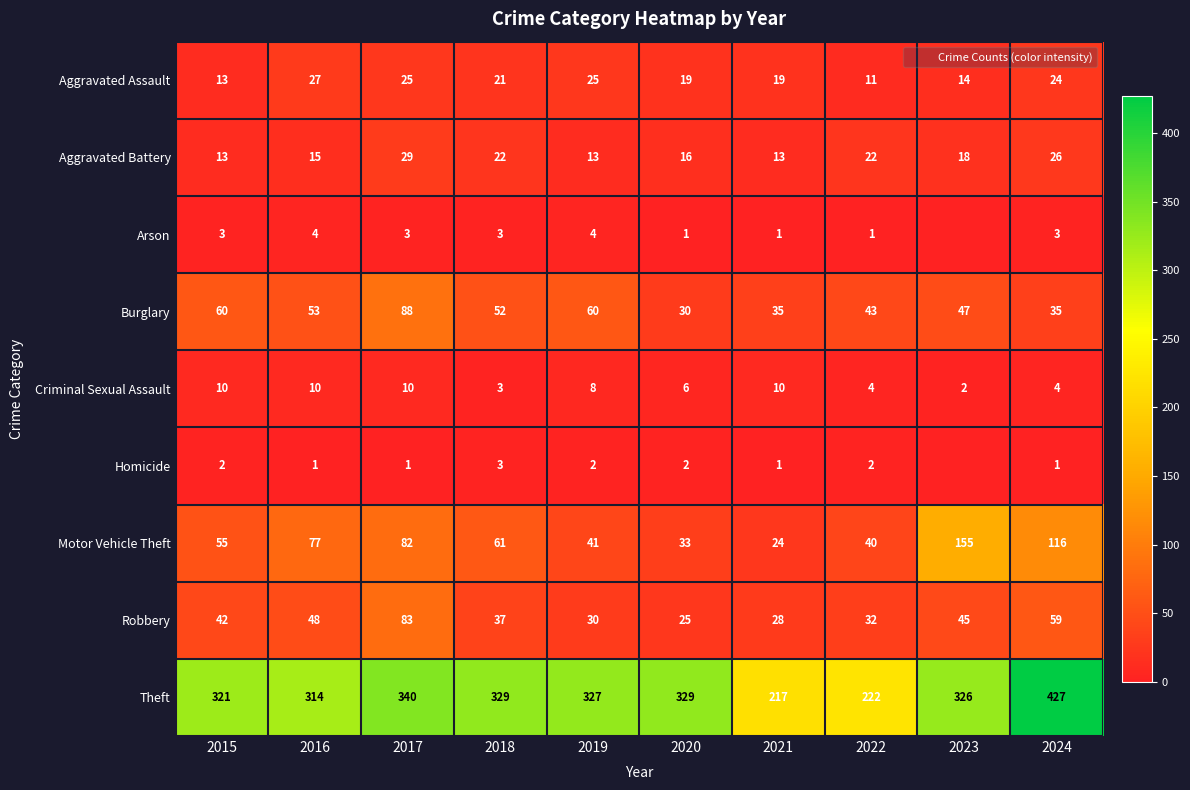

Which series has the widest spread of values?

Theft